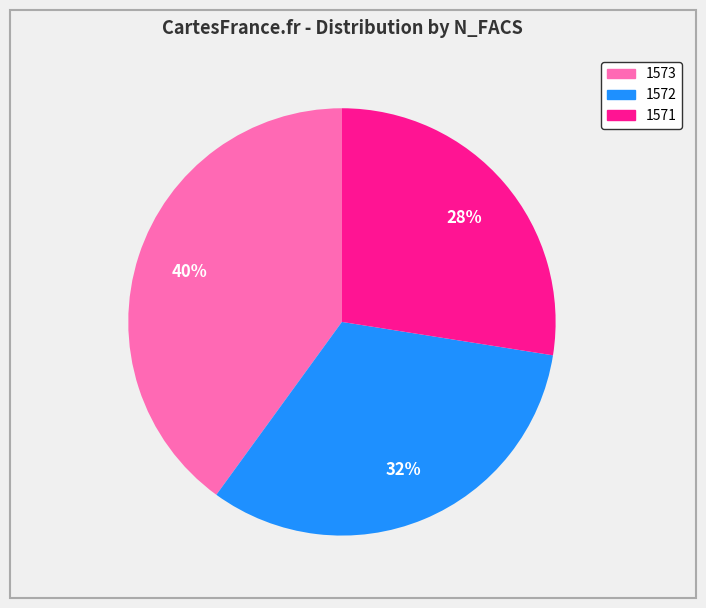

To the nearest percent, what is the average slice percentage?

33%